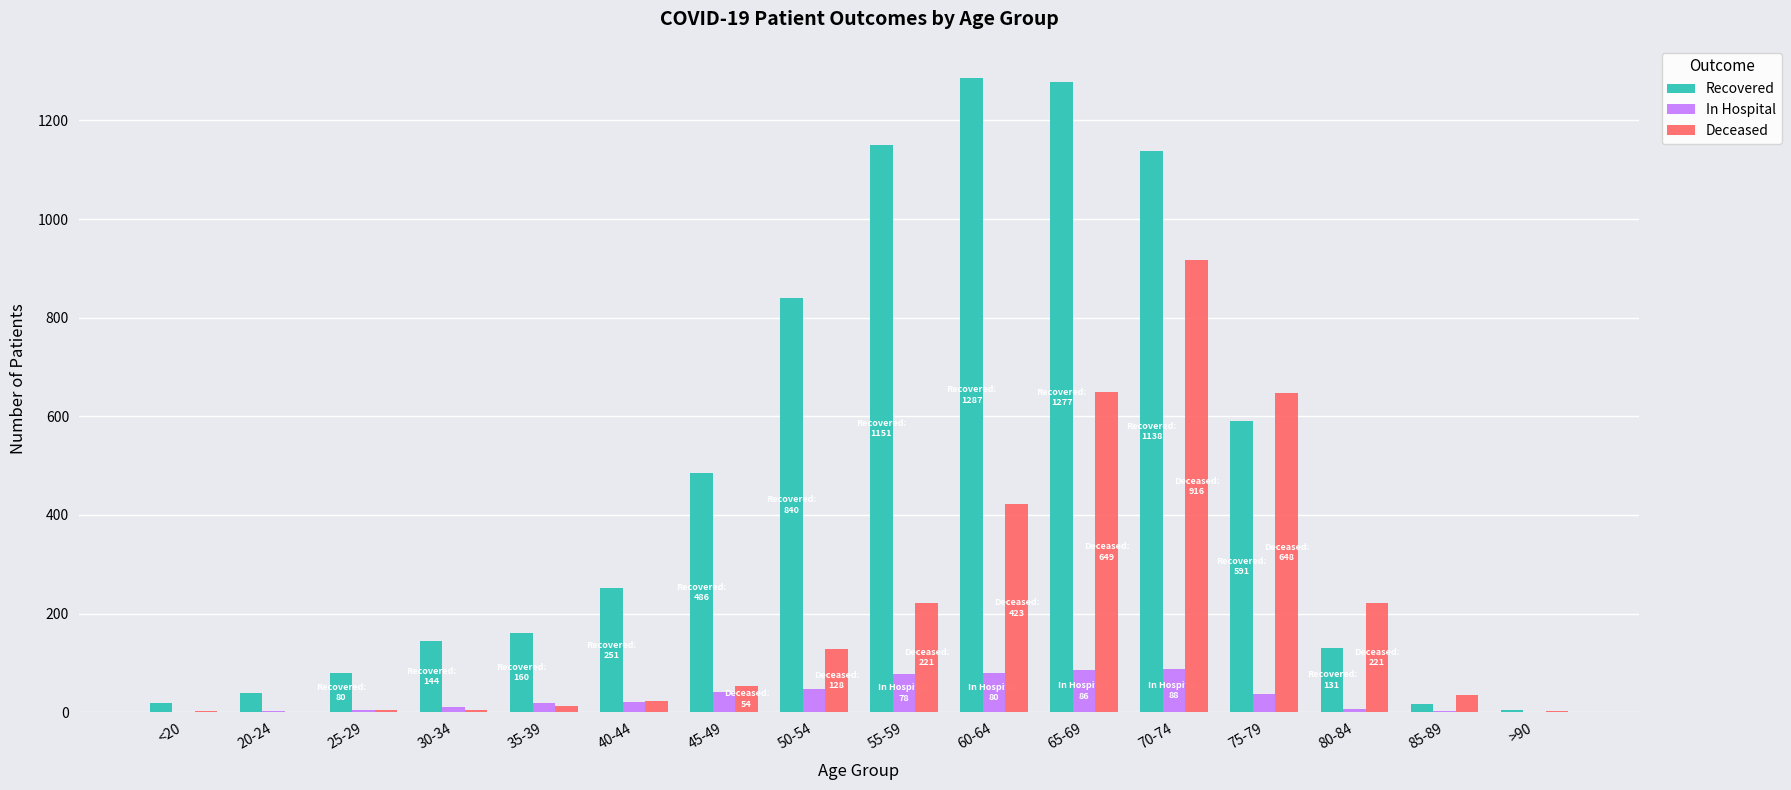

What is the maximum value shown in the chart?

1287